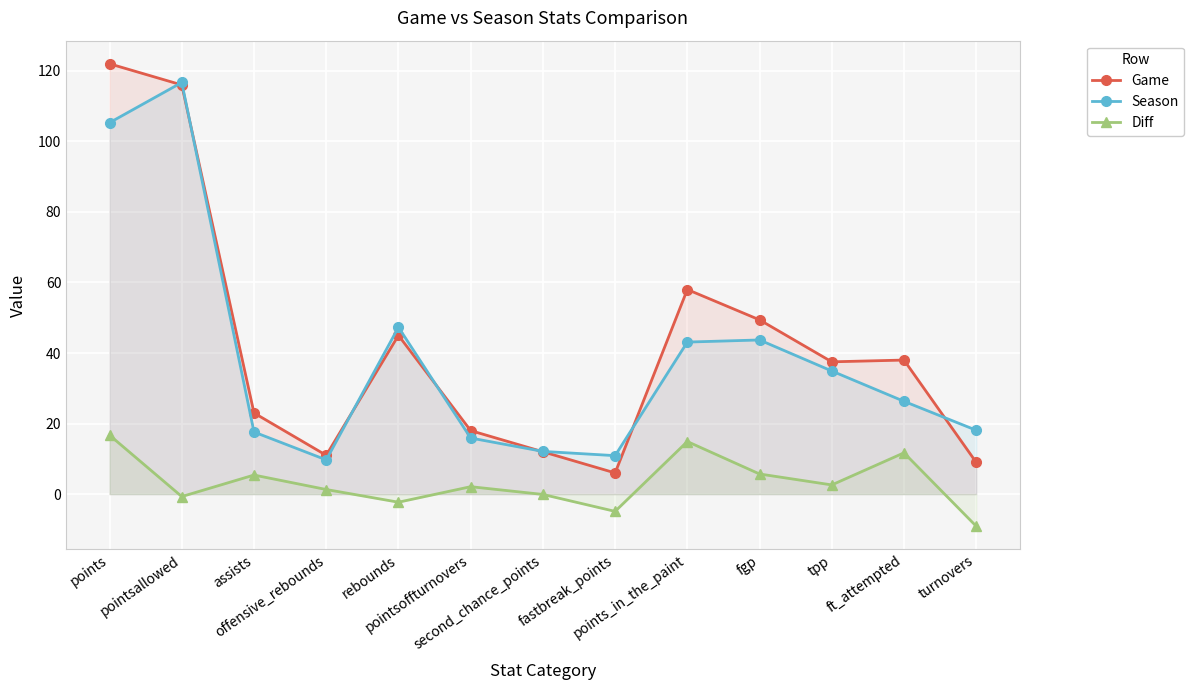

What is the minimum value shown in the chart?

-9.1